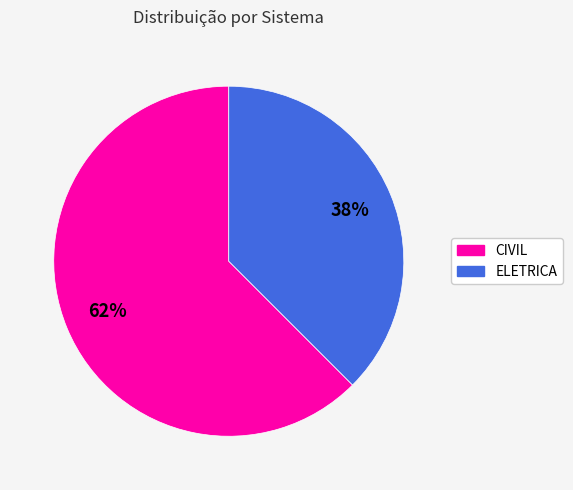

Which category accounts for the majority?

CIVIL